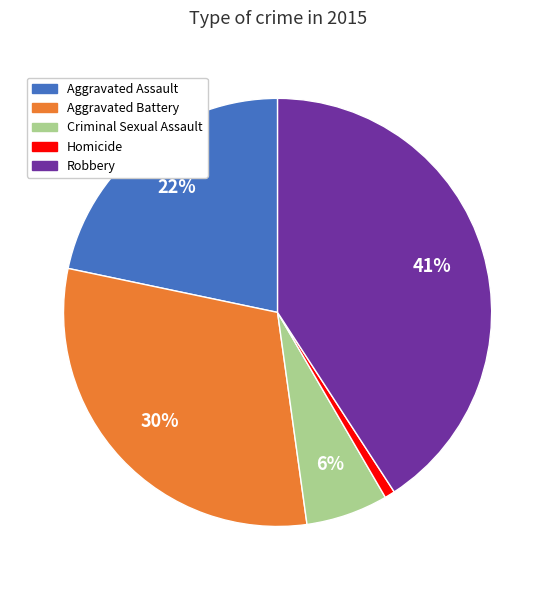

Combined, do Aggravated Assault and Homicide account for over 50%?

No